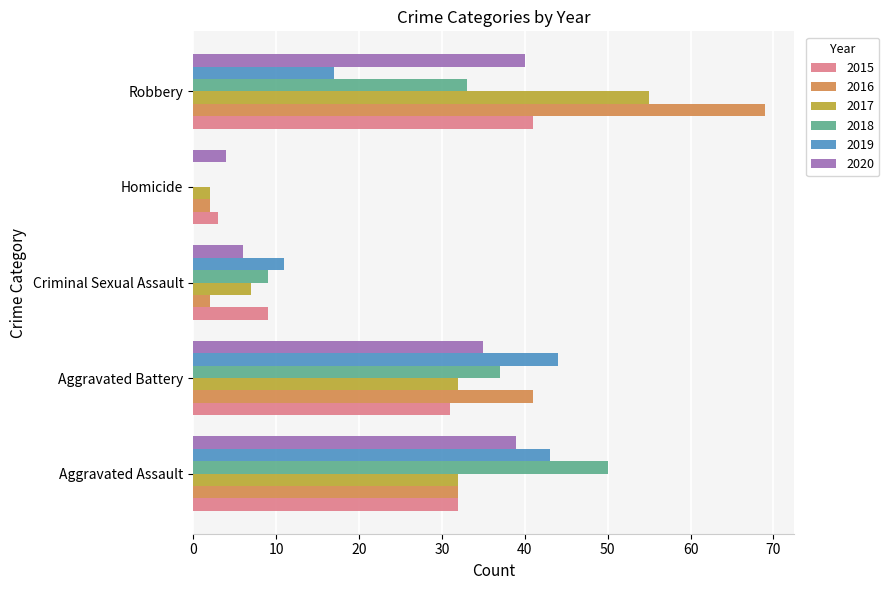

At which category is the sum across all series the highest?

Robbery